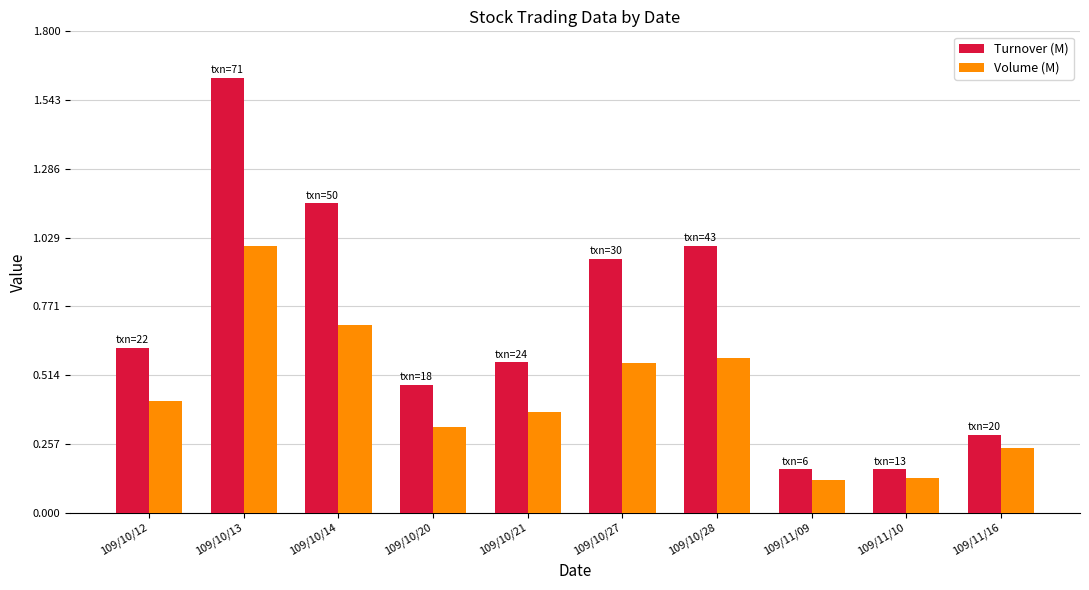

Which series has the largest range (max minus min)?

Turnover (M)